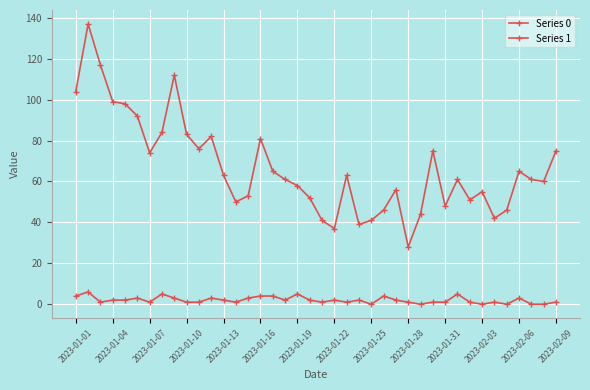

How many lines are shown in the chart?

2